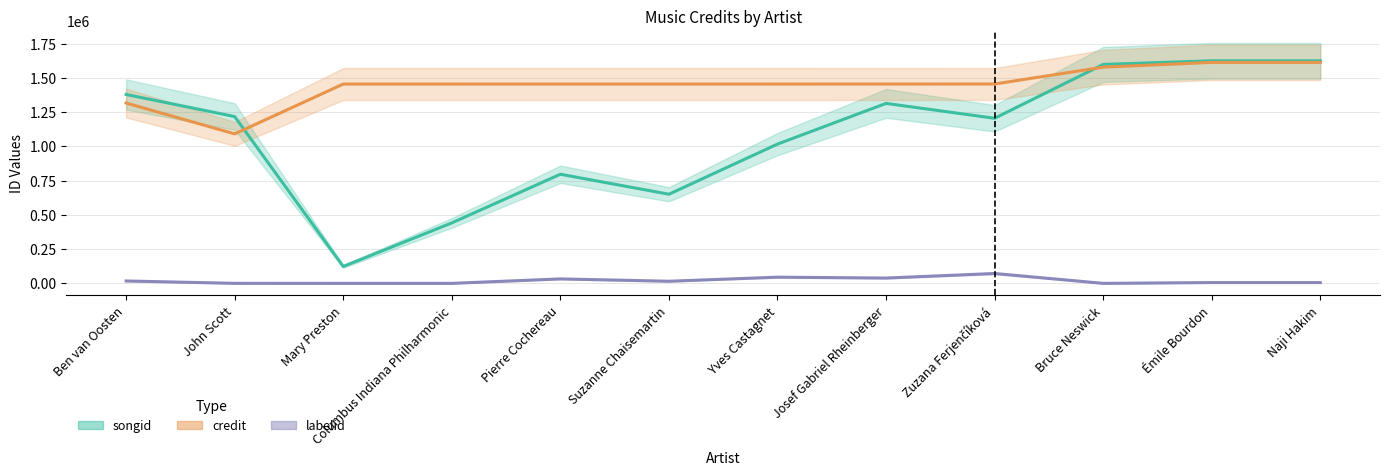

Is this an area chart (filled region under the line)?

No